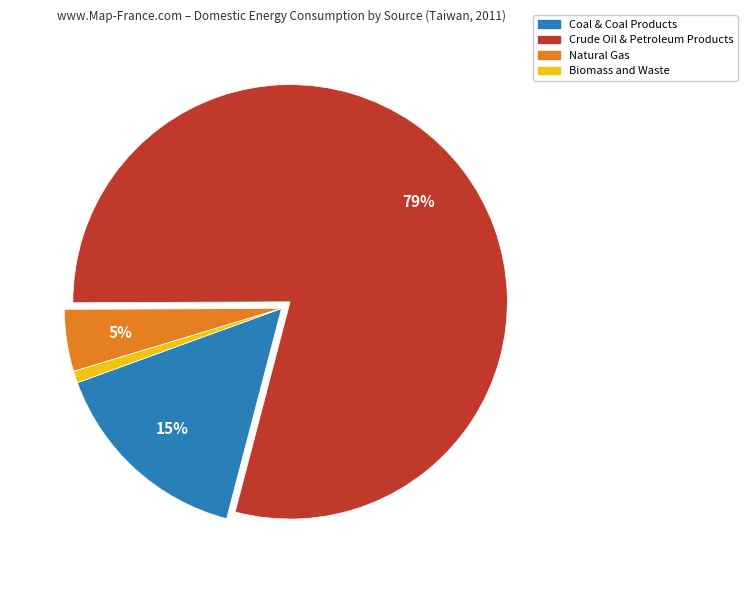

To the nearest percent, what is the average slice percentage?

25%